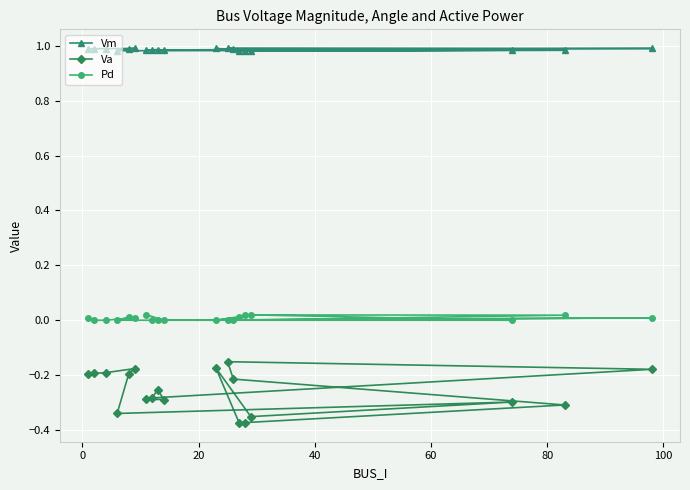

Which series has the widest spread of values?

Va